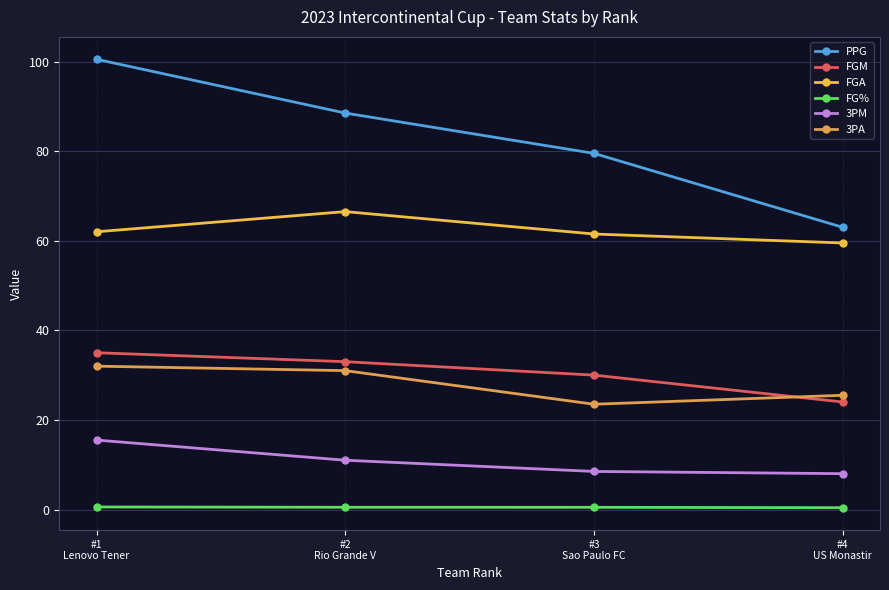

Reading right to left, what are all the values shown in this chart?

PPG: 63.0	79.5	88.5	100.5
FGM: 24.0	30.0	33.0	35.0
FGA: 59.5	61.5	66.5	62.0
FG%: 0.4	0.5	0.5	0.6
3PM: 8.0	8.5	11.0	15.5
3PA: 25.5	23.5	31.0	32.0